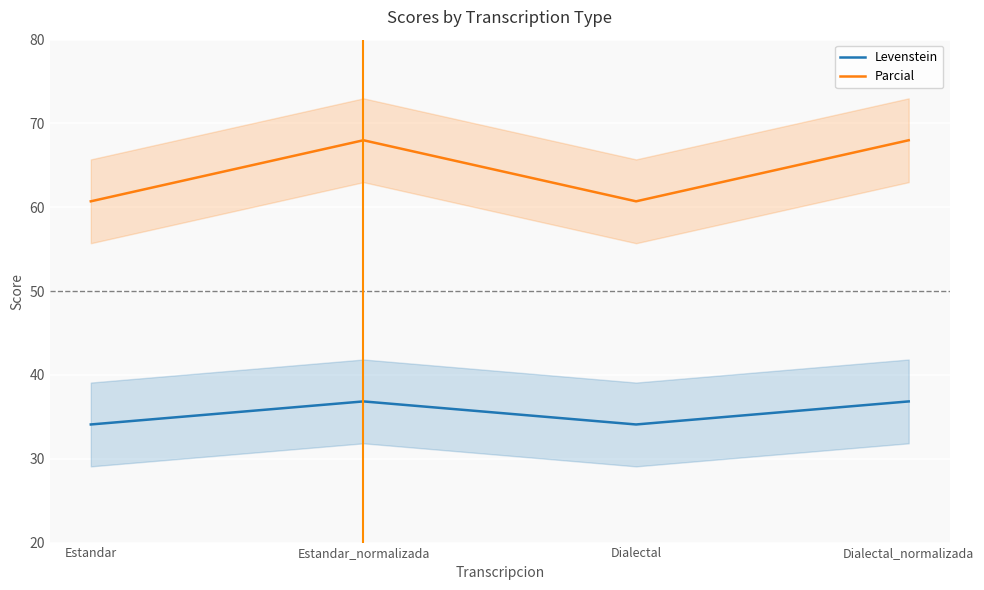

What is the label of the 2nd point from the left?

Estandar_normalizada